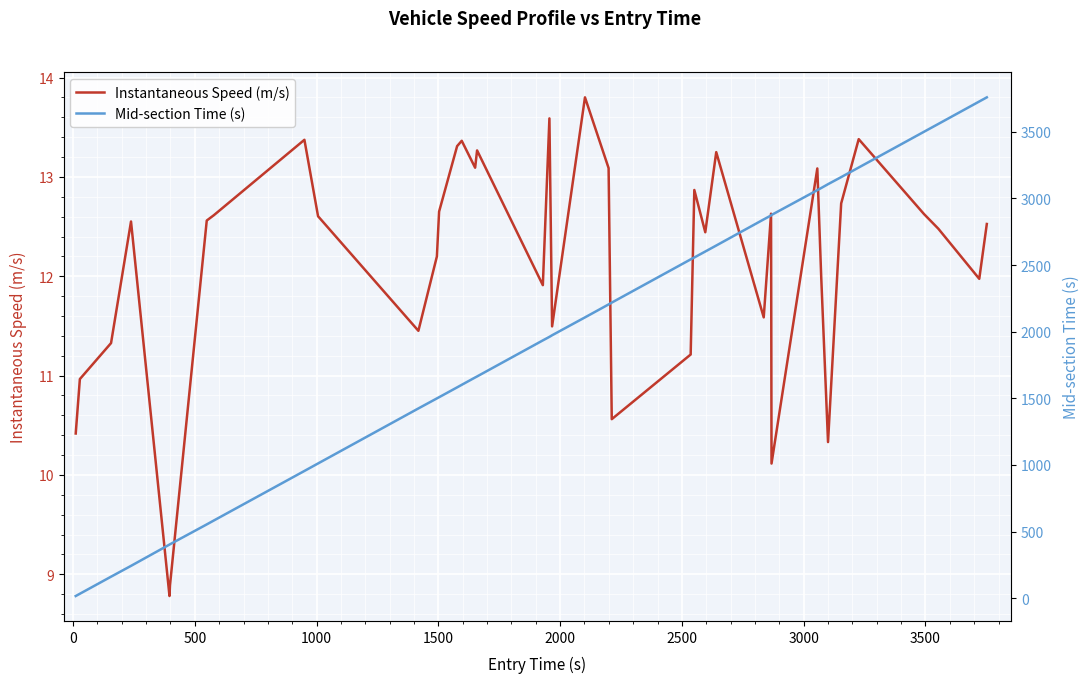

What is the minimum value for Instantaneous Speed (m/s)?

8.8